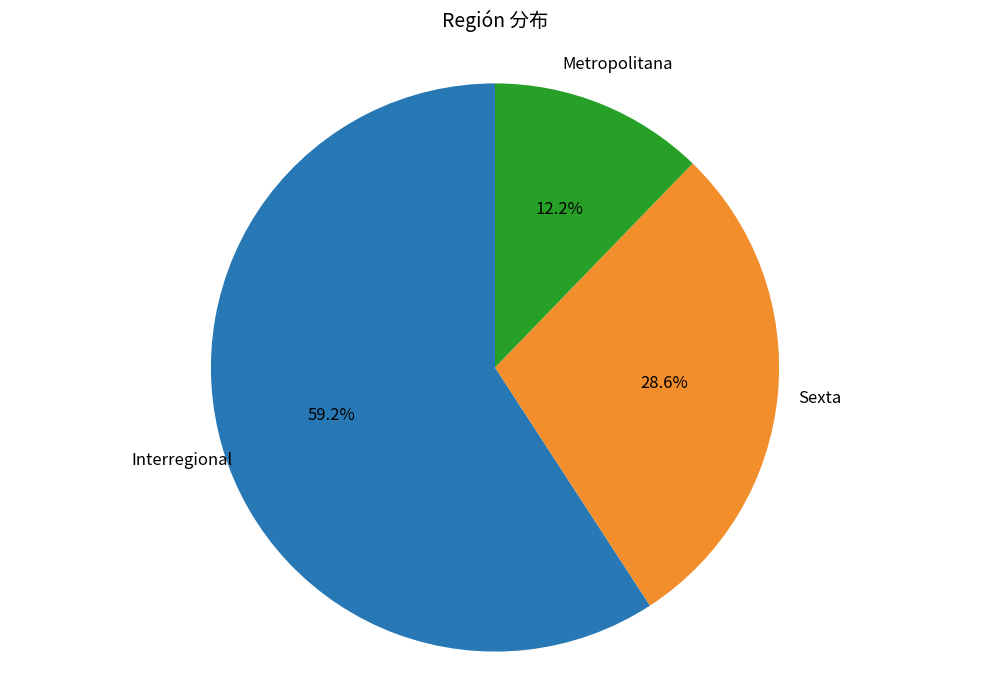

Is there a majority slice in this chart?

Yes